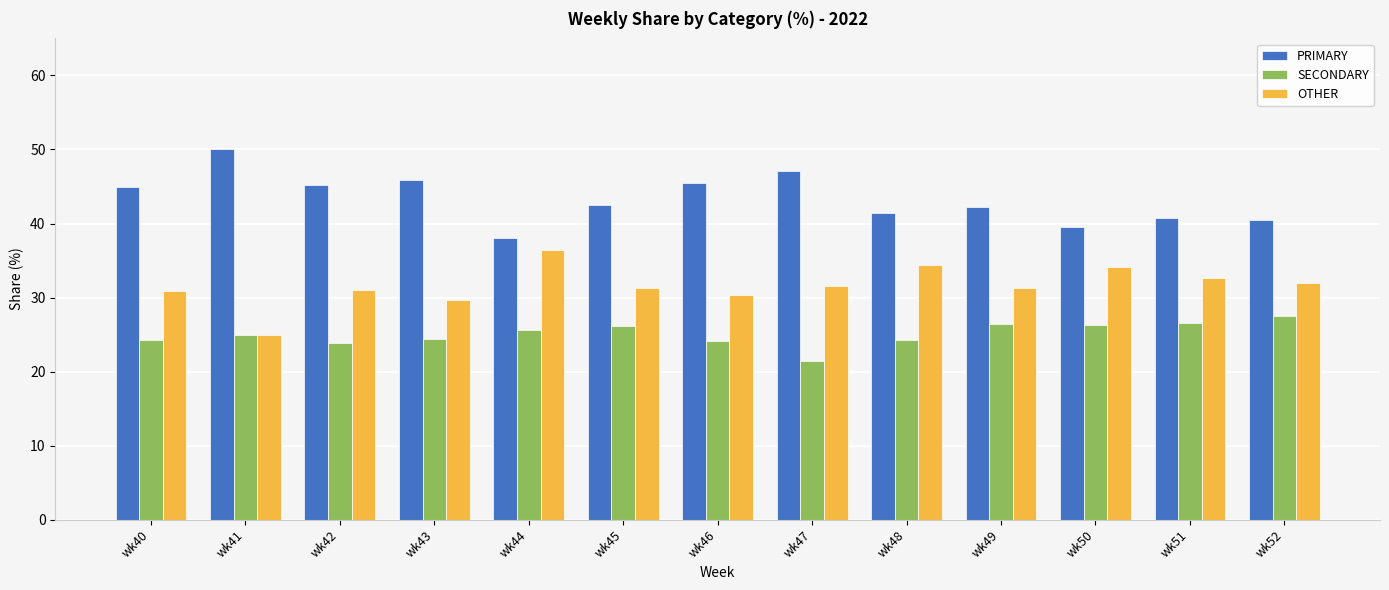

Which category has the highest value across all series?

wk41